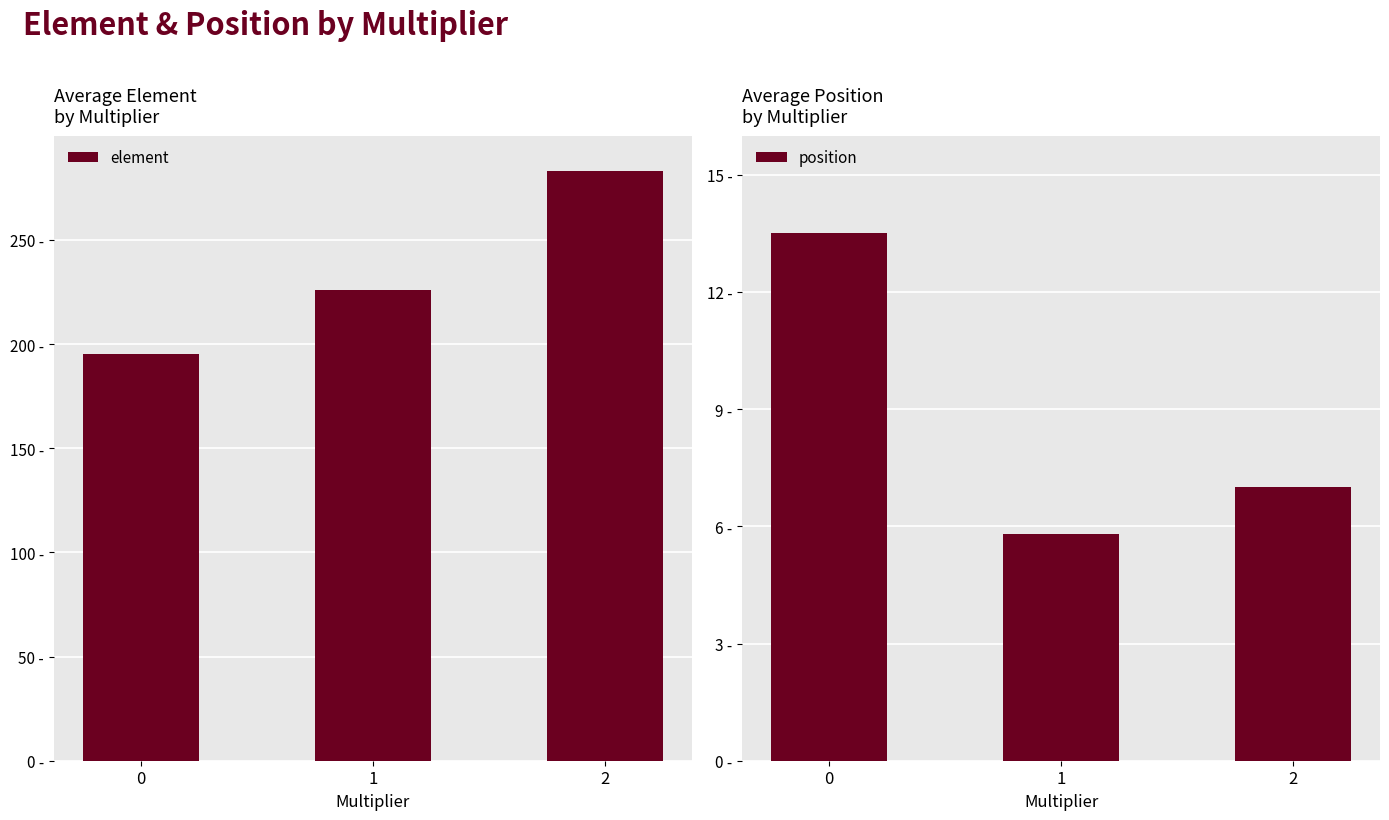

Where does the element series first go above 225?

1